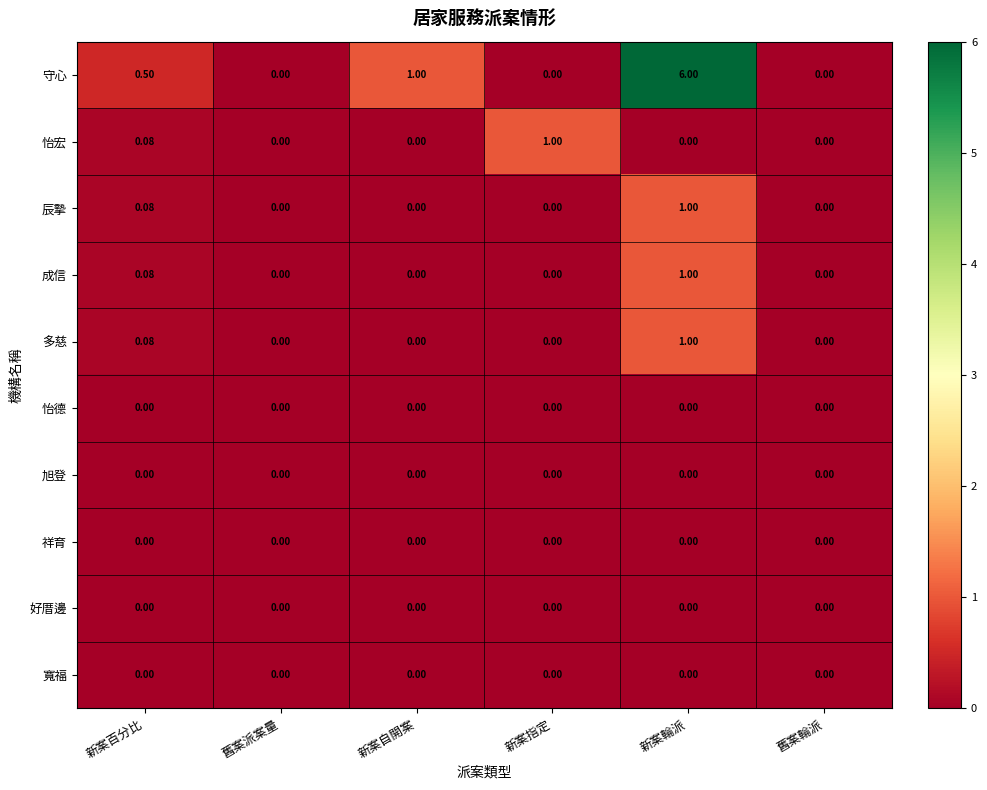

Which series changed the most between 舊案派案量 and 新案輪派?

守心